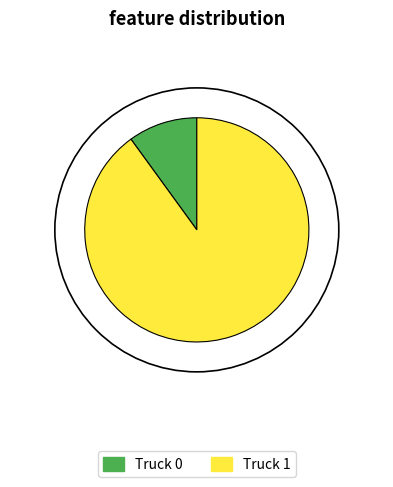

Rank the categories by value from lowest to highest.

Truck 0, Truck 1